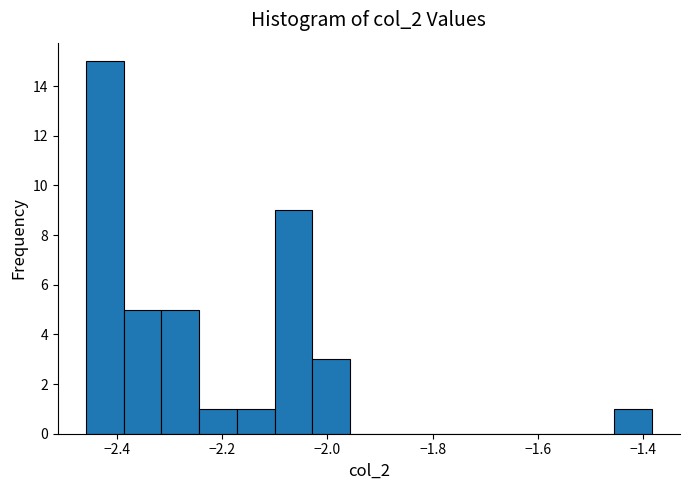

Read against the x-axis, roughly where is the centre of the tallest bar?

-2.42